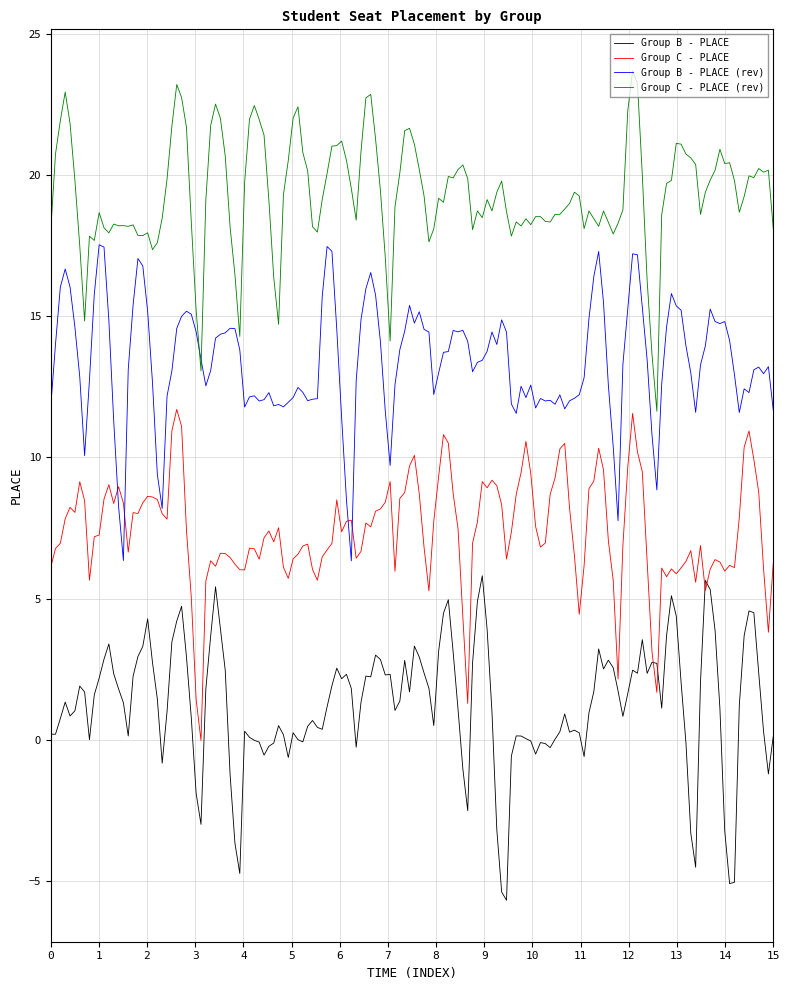

True or false: Group B - PLACE has more than 0 points higher than both neighbors.

True